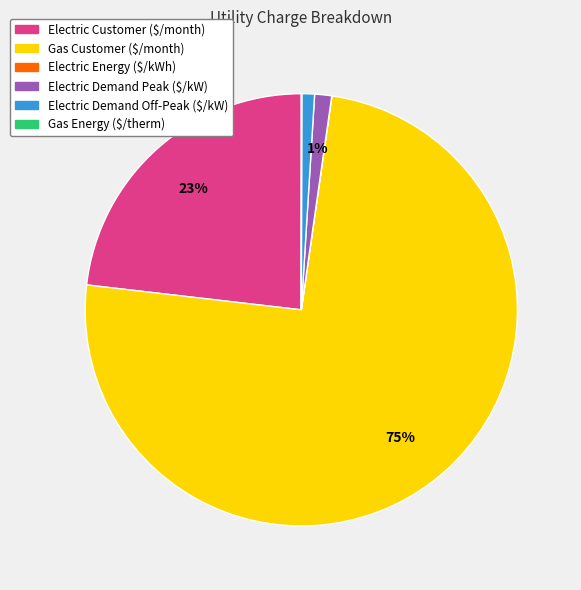

To the nearest percent, what is the average slice percentage?

17%